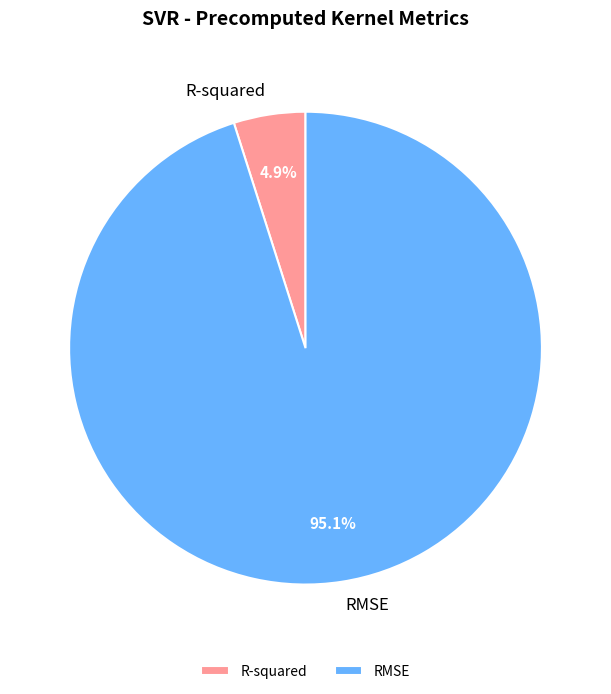

True or false: R-squared accounts for 5% of the total.

True